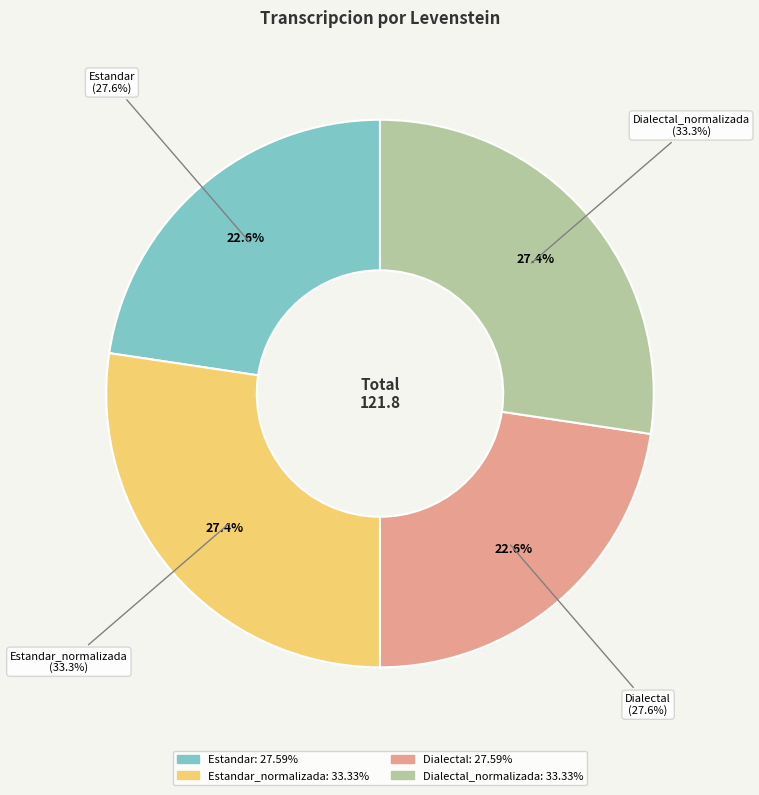

What is the change in value from Estandar to Dialectal_normalizada?

+5.7